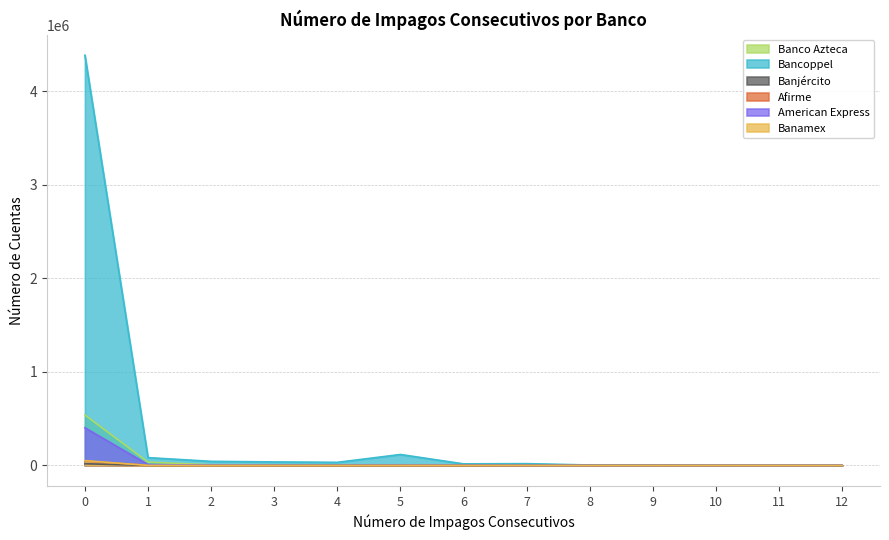

What is the total value across all series at 1?

132347